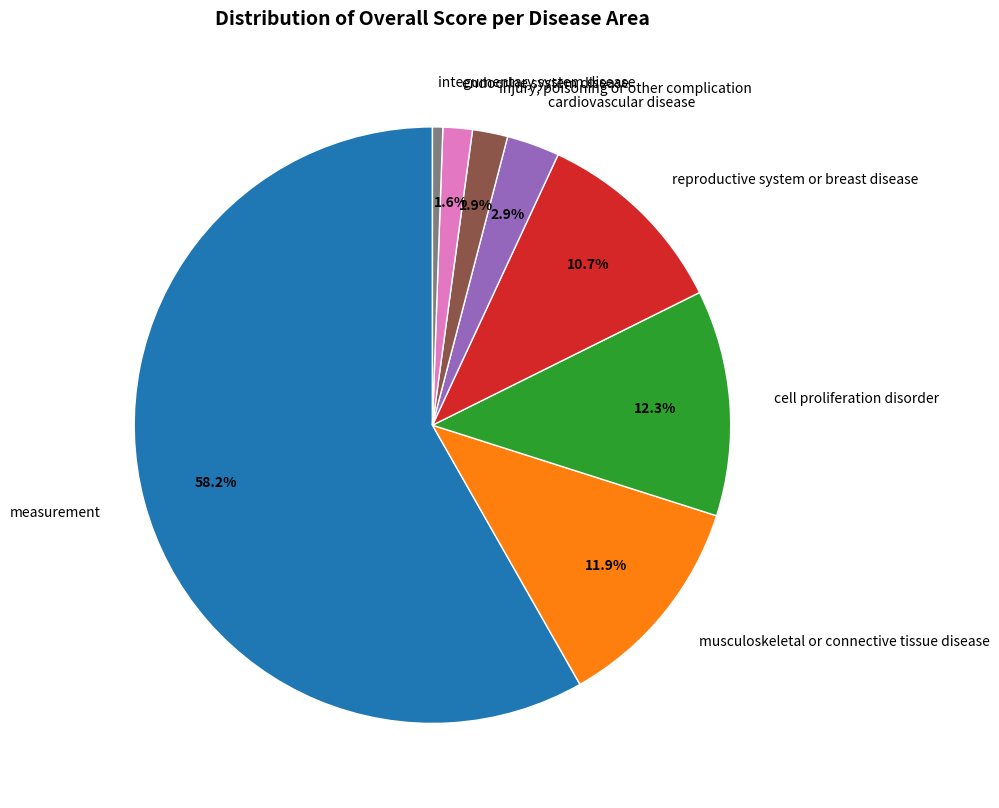

To the nearest percent, what is the difference between the largest and smallest slice percentages?

58%